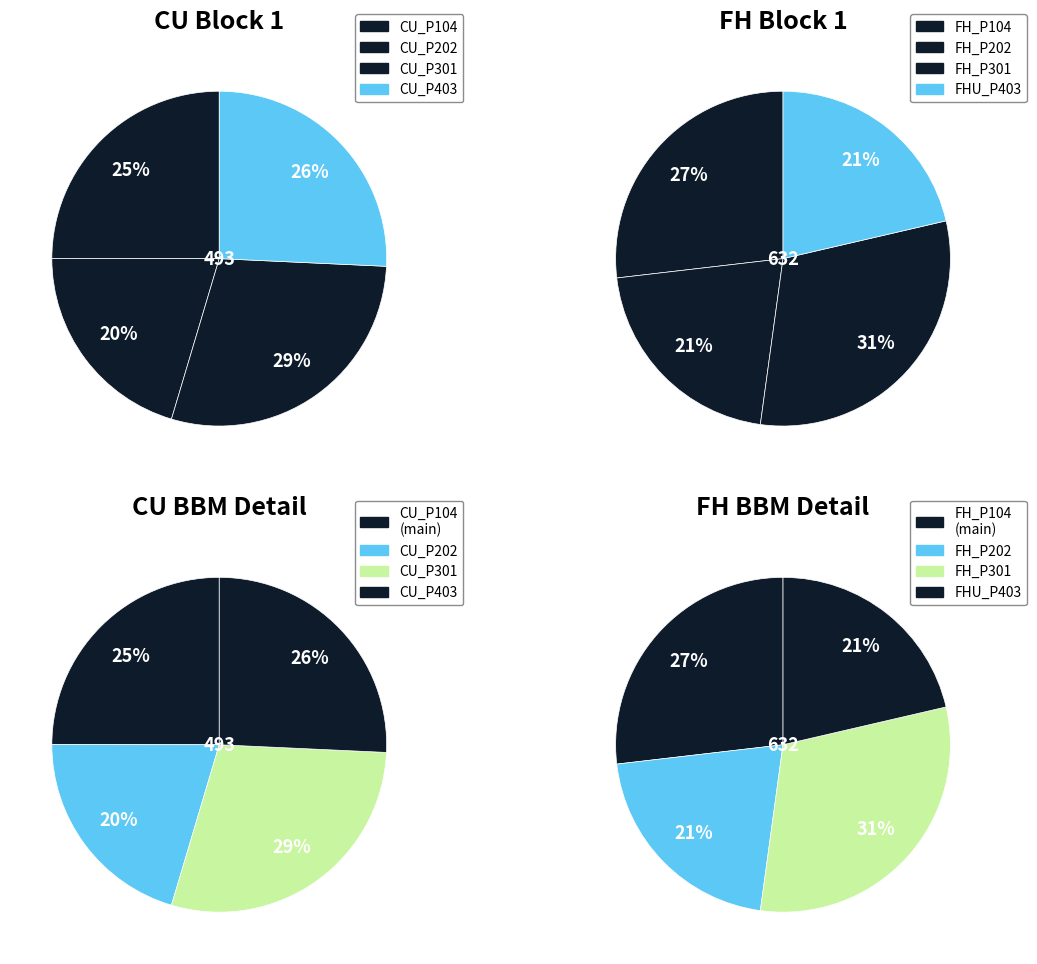

What is the change in value from CU_B1_P202_WF to FHU_B1_P403_WF?

+34.4